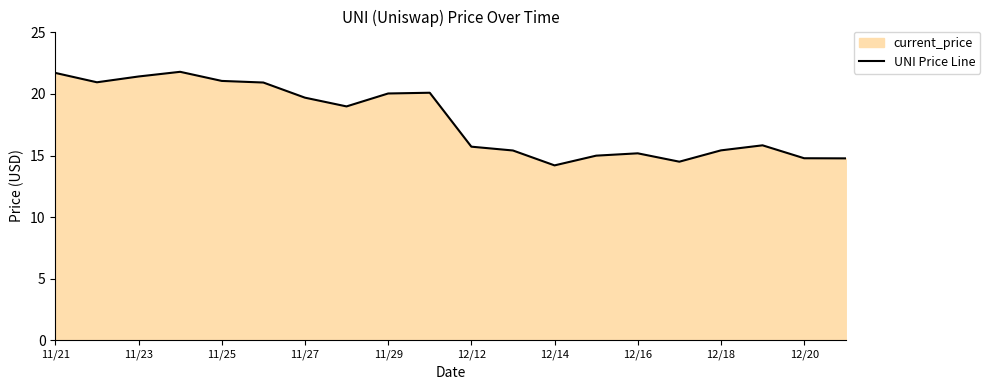

At which label does the data first exceed 18?

11/21